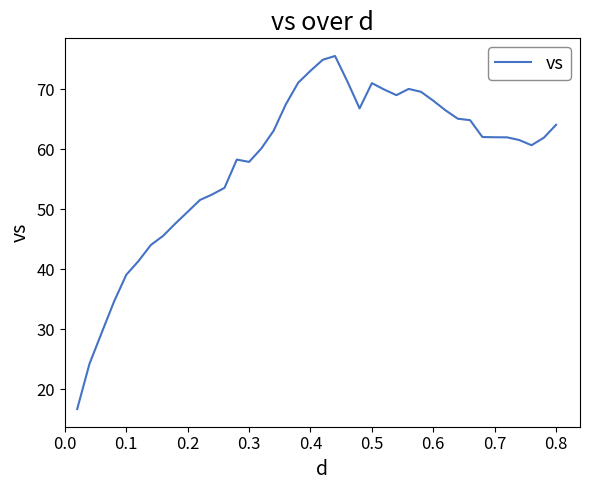

What is the smallest value displayed?

16.7